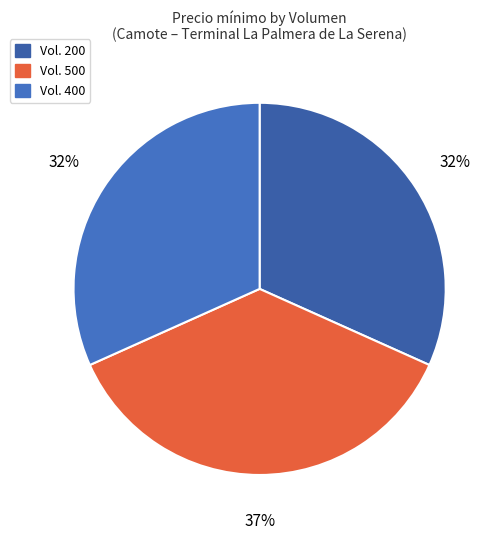

Which category has the smallest portion of the pie?

200